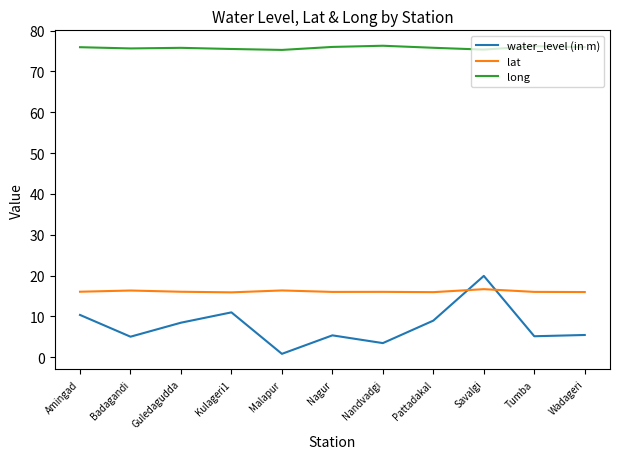

Where is the first local minimum for water_level (in m)?

Badagandi